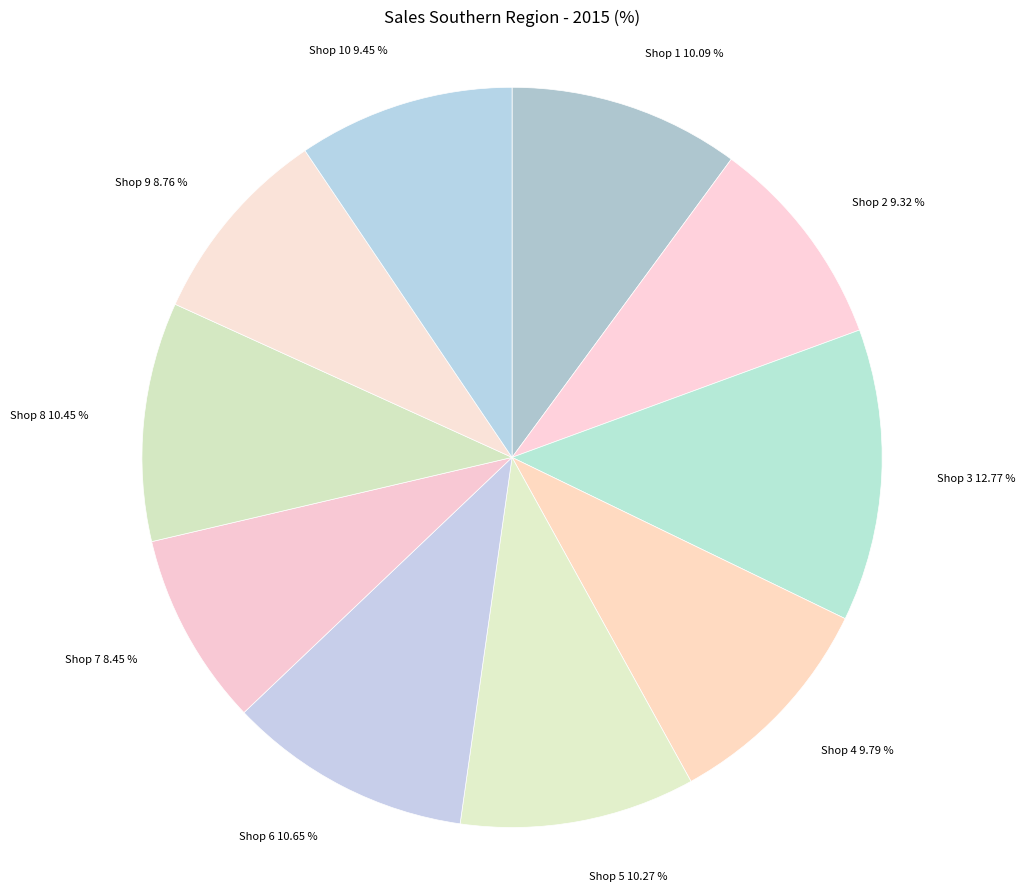

Which slice is the largest?

Shop 3 12.77 %